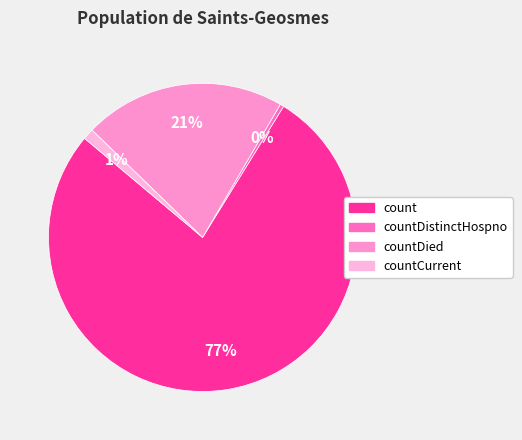

To the nearest percent, what is the average slice percentage?

25%